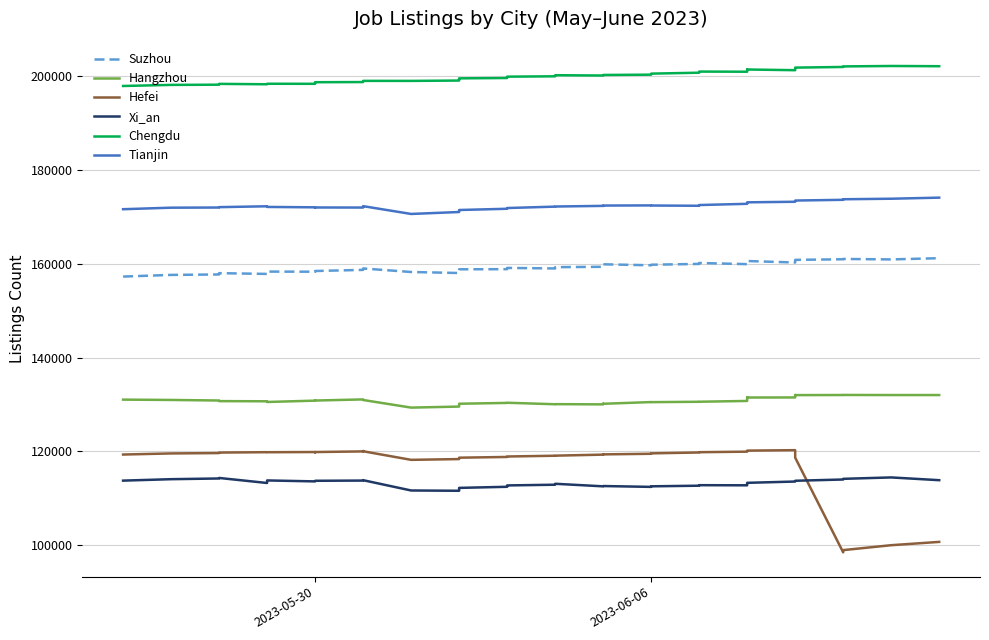

How many lines are shown in the chart?

6